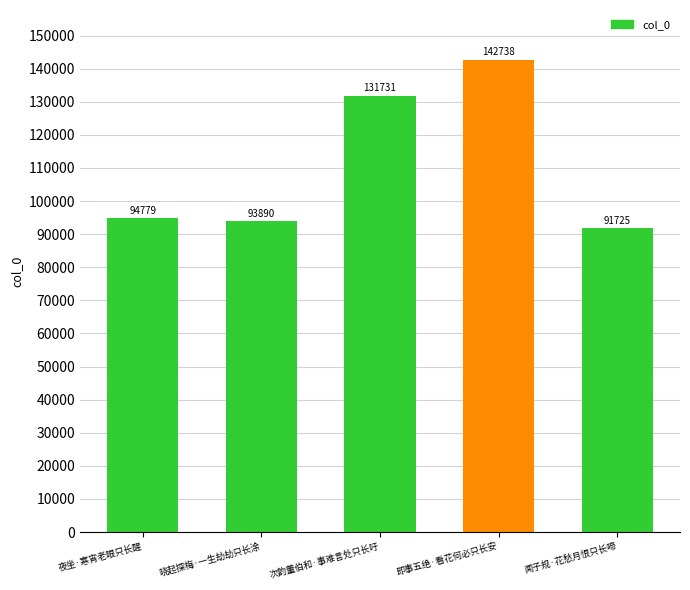

True or false: the data shows 54371 at 次韵董伯和·事难言处只长吁.

False